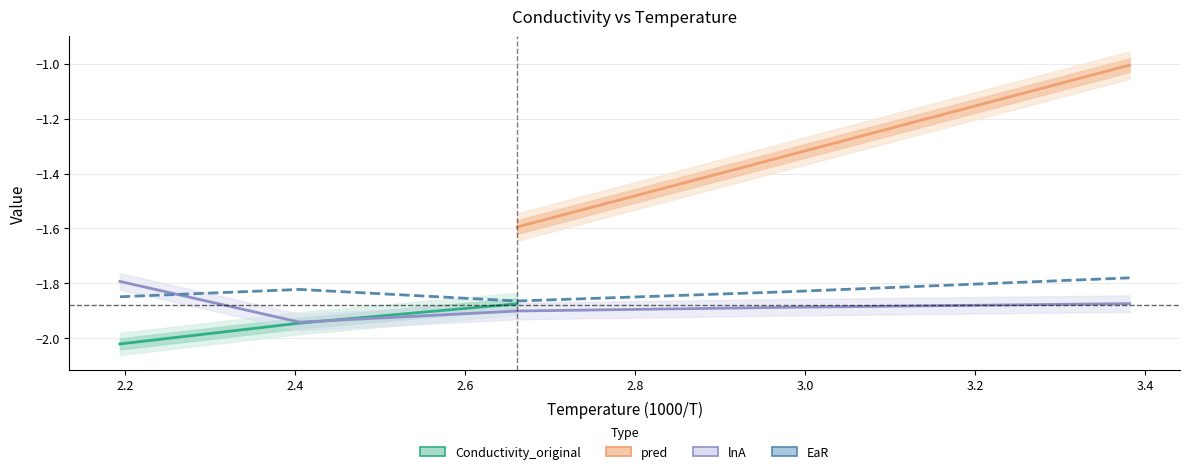

The value of Conductivity_original at 2.19388400830612 is -2.7. True or false?

False